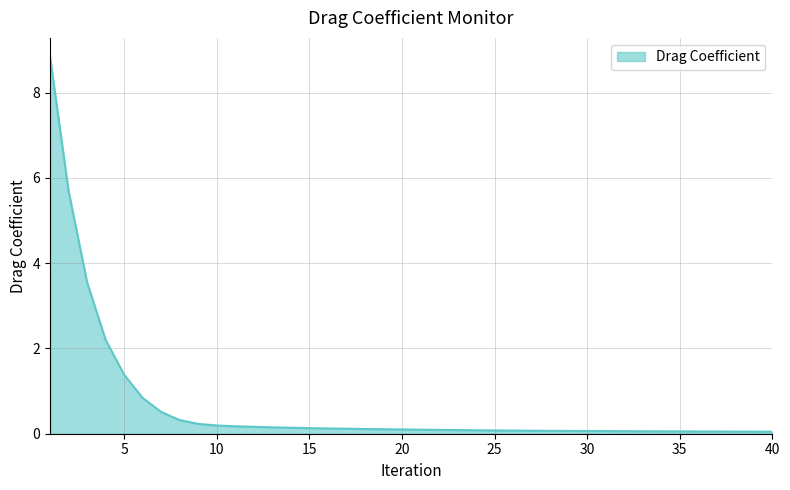

What is the sum of all values?

26.4